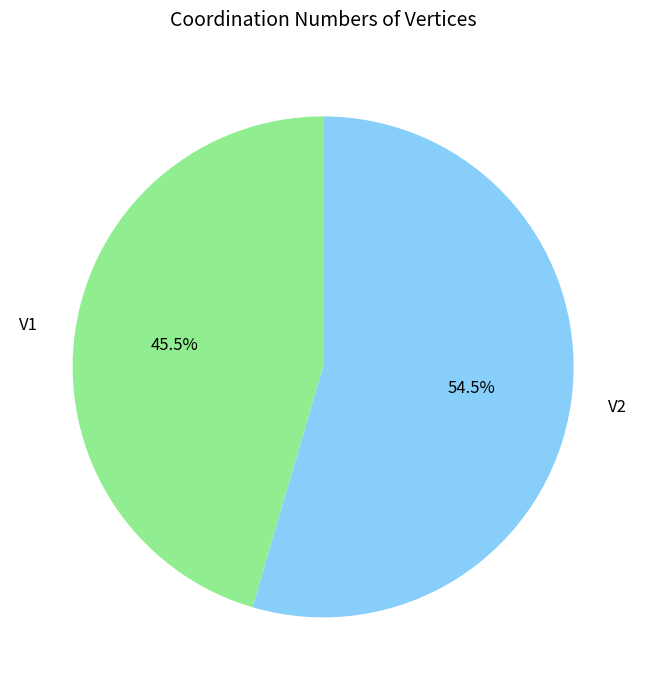

To the nearest percent, what is the average slice percentage?

50%